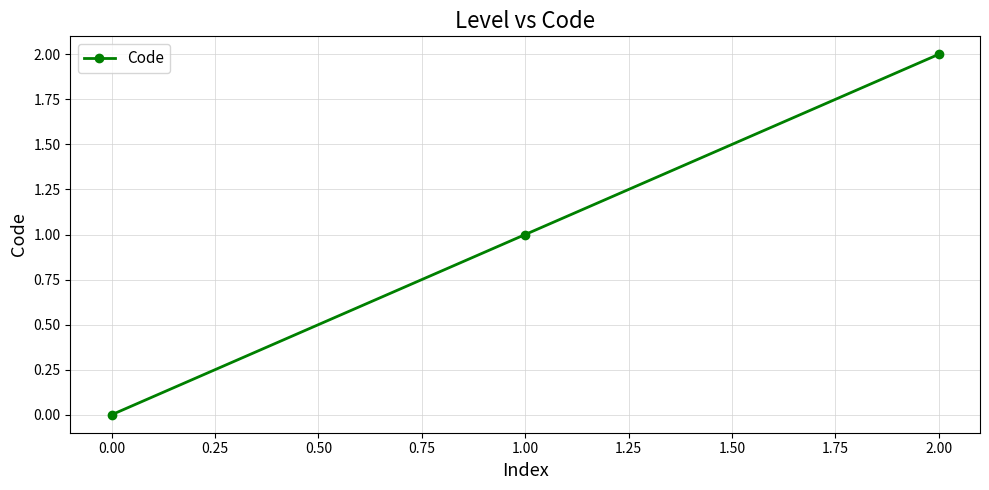

Is it true that the value at 0.00 is 0?

True